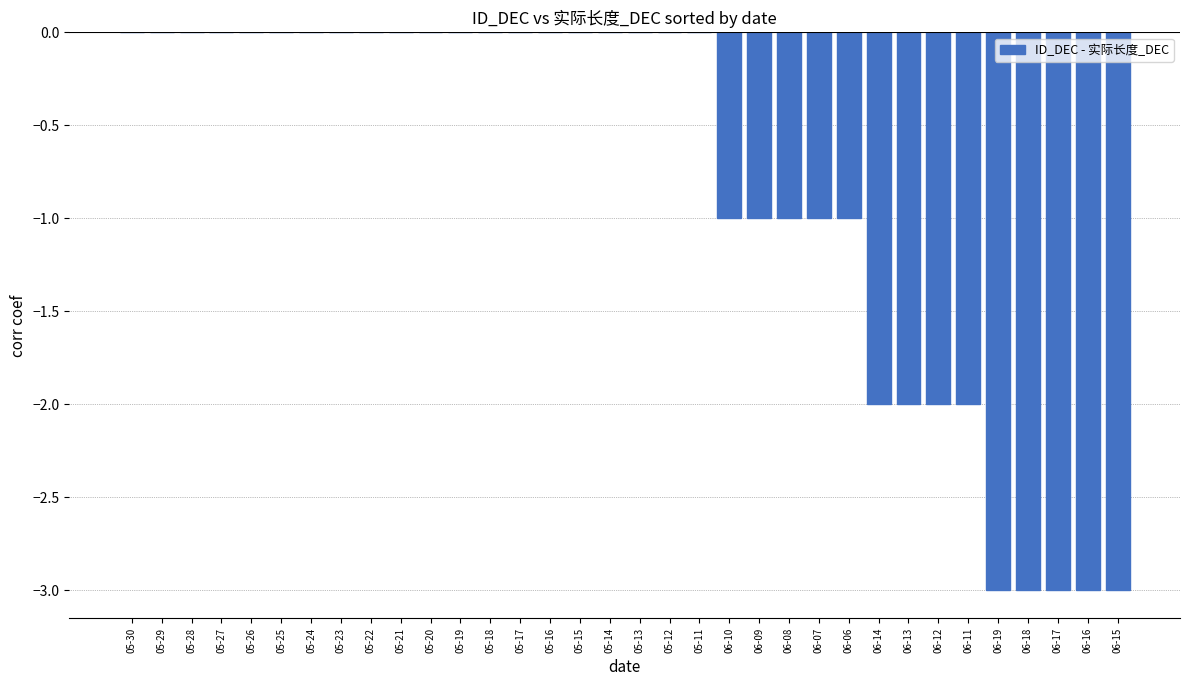

What is the change in value from 05-13 to 06-17?

-3